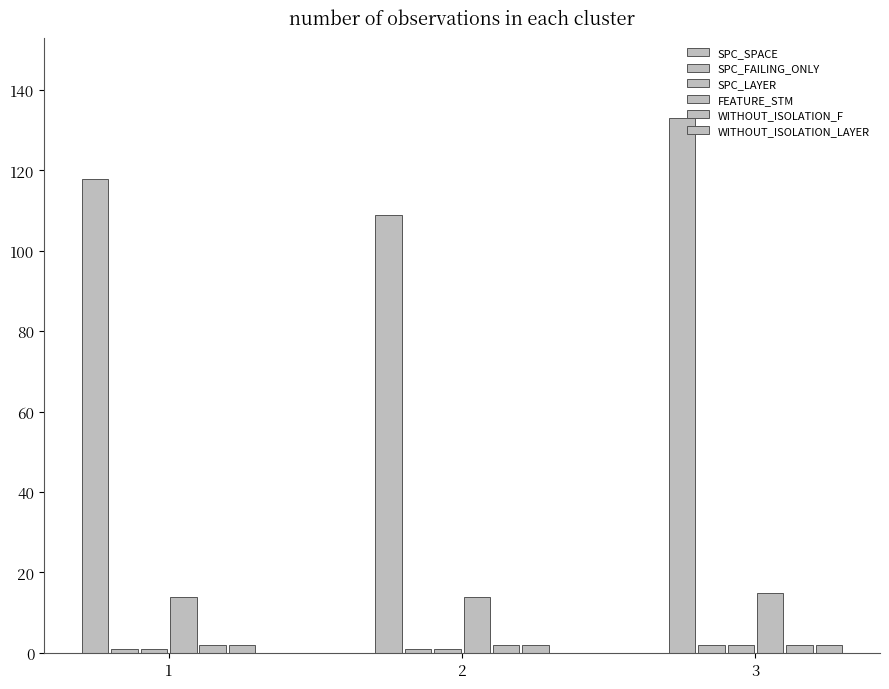

Which category has the highest value across all series?

3